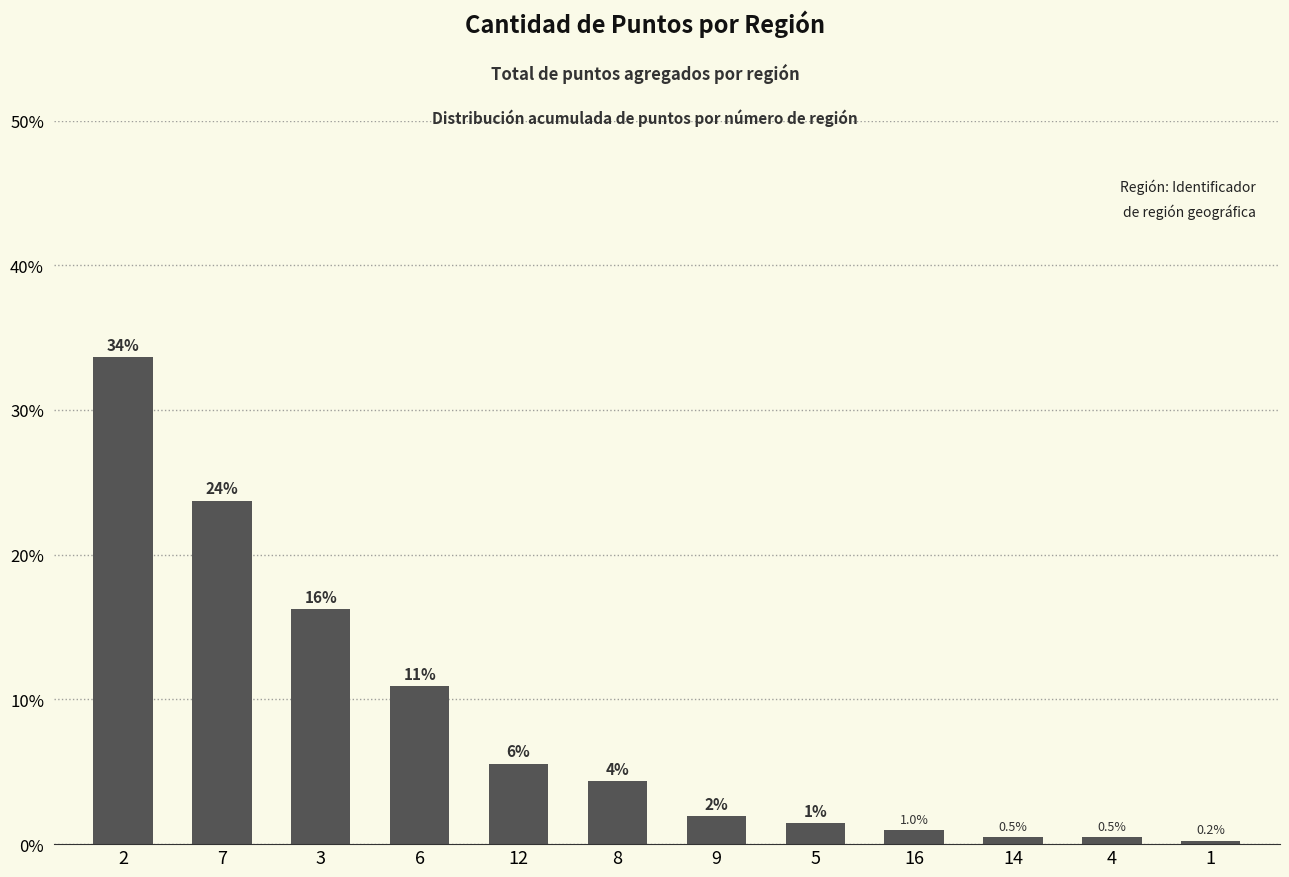

The value at 14 is 0.1. True or false?

False